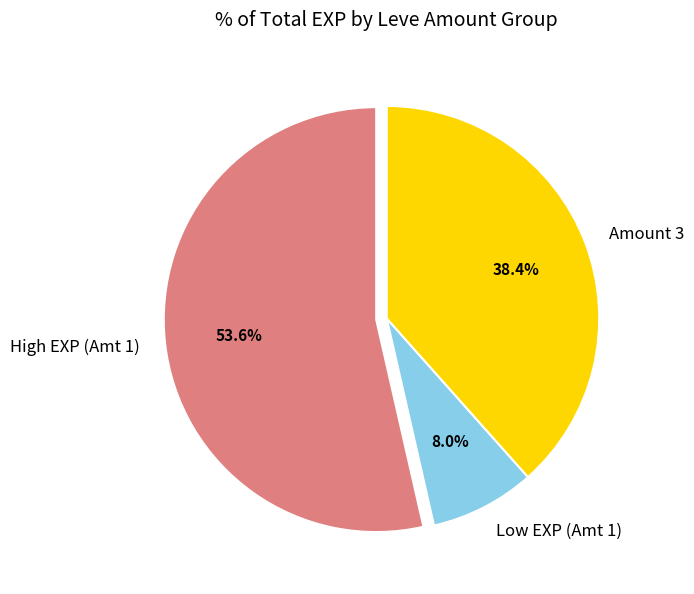

Which has a higher value, Low EXP (Amt 1) or Amount 3?

Amount 3